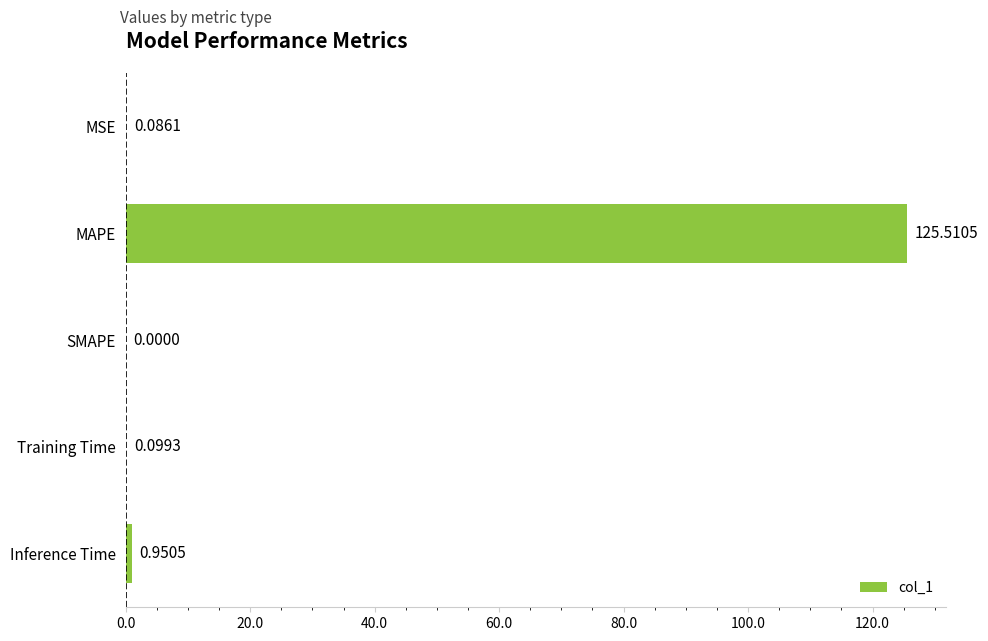

What is the sum of the values at SMAPE and MAPE?

125.5